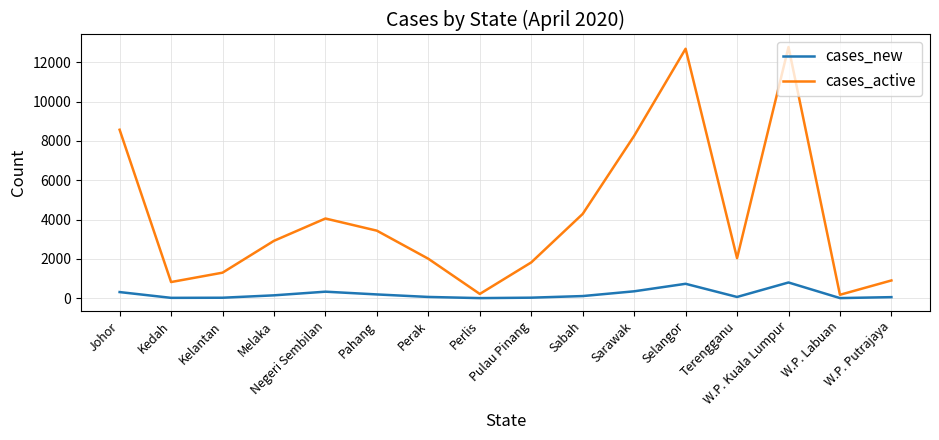

Does the chart have visible grid lines?

Yes